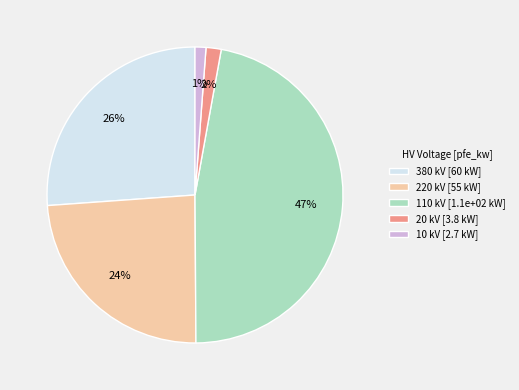

Between 380 kV [60 kW] and 220 kV [55 kW], which is larger?

380 kV [60 kW]